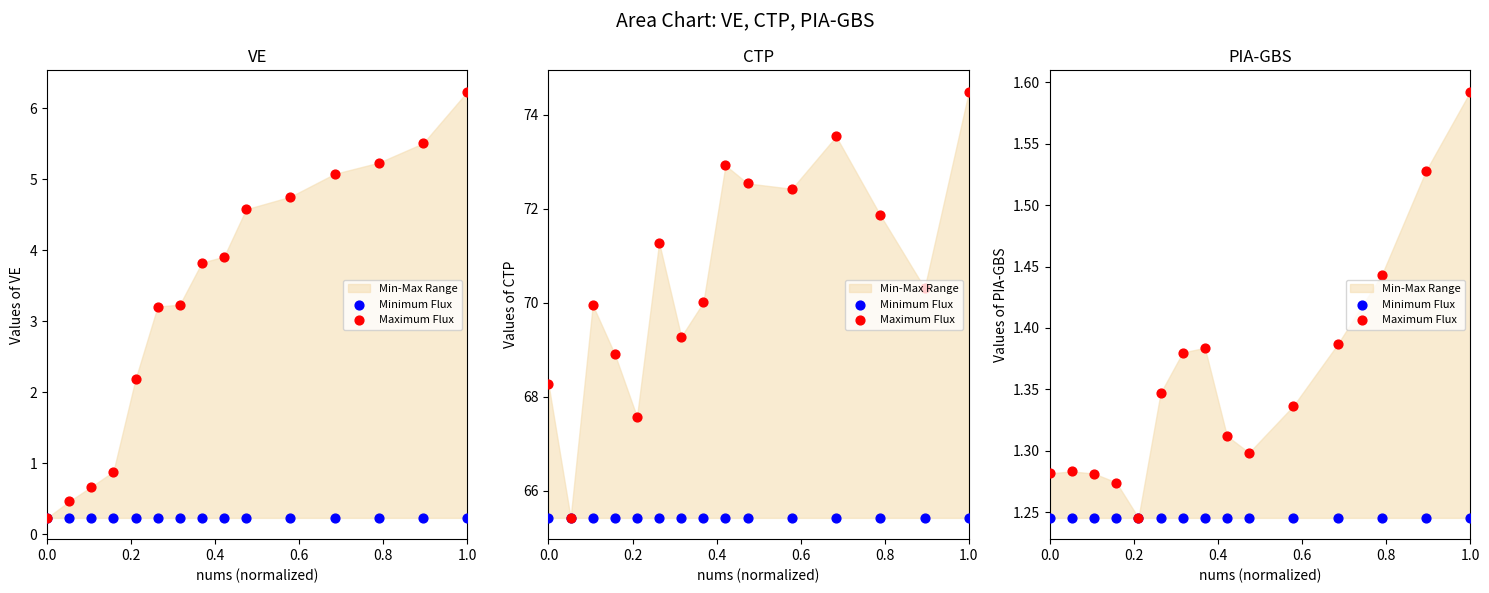

Which series has the largest Y range (max minus min)?

Maximum Flux